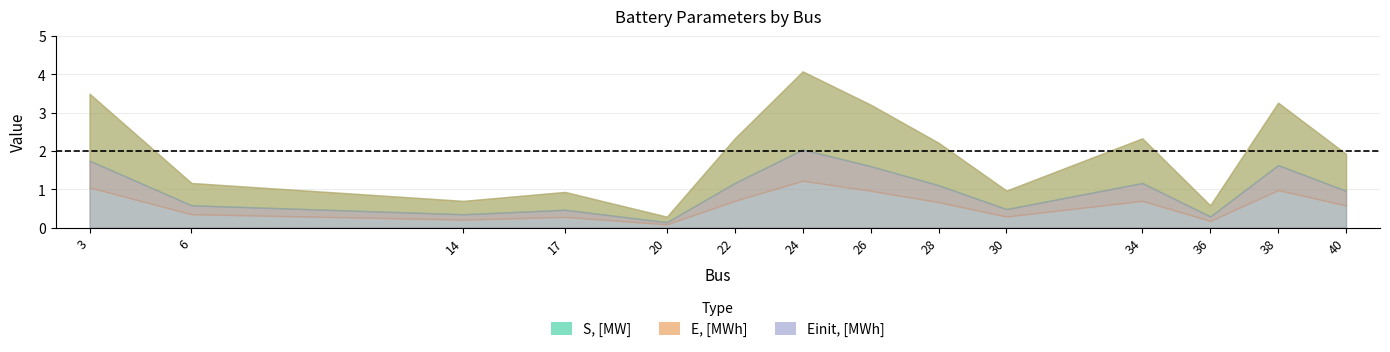

At which category is the sum across all series the highest?

24